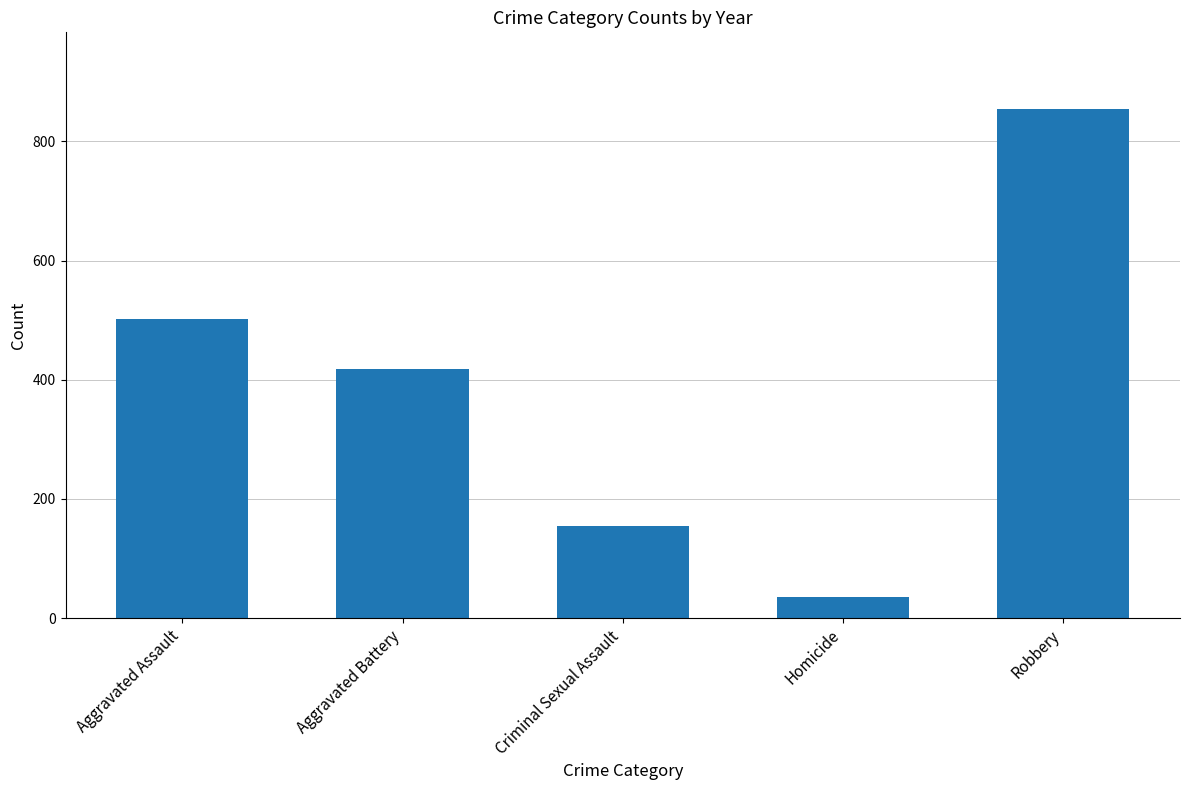

True or false: the data shows 193 at Aggravated Battery.

False